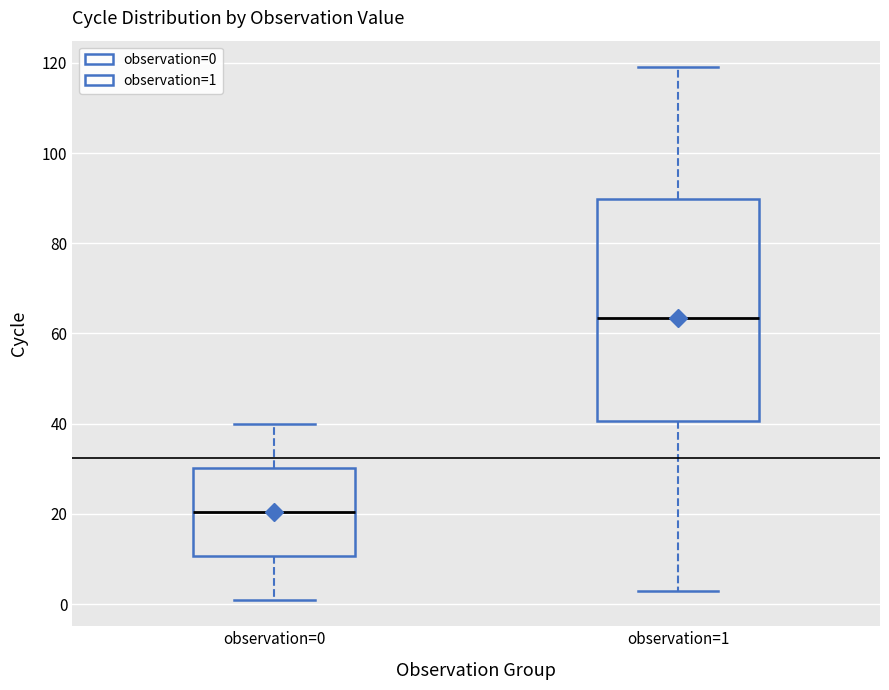

Reading left to right, read every box against the y-axis: the position of its median line, the range the box covers, and the ends of its whiskers. The values are not printed on the chart, so give them approximately, as read against the axis.

observation=0: median 20, box 10 to 30, whiskers 2 to 40
observation=1: median 64, box 40 to 90, whiskers 4 to 120